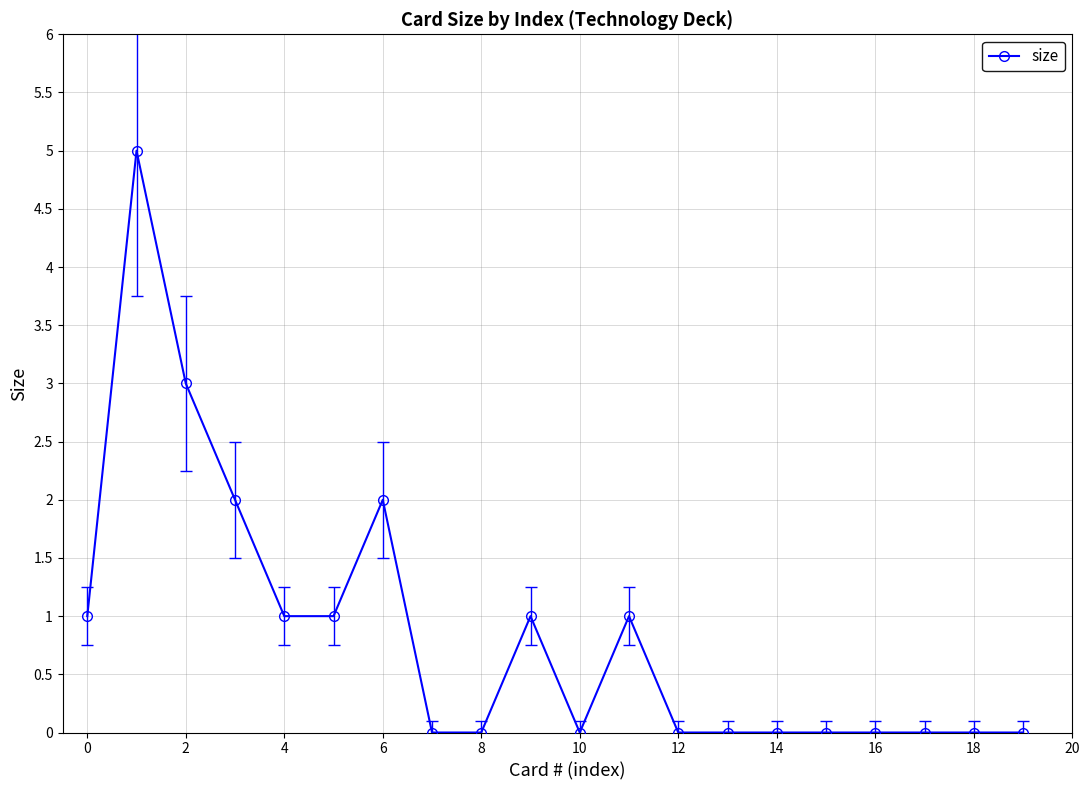

How many values are between 0 and 1?

16